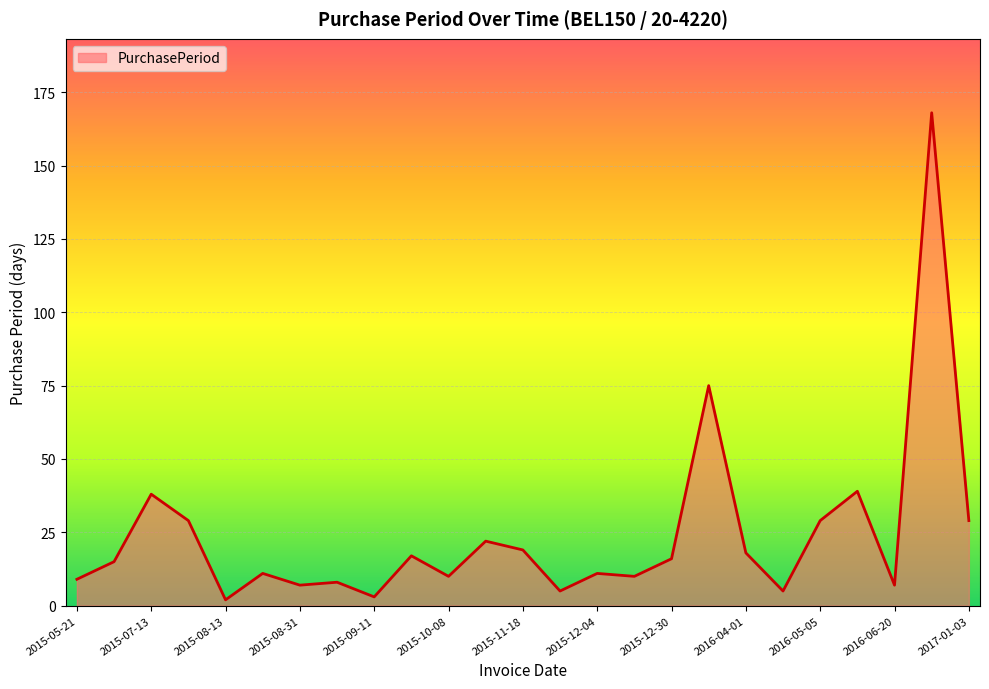

What is the greatest value displayed?

168